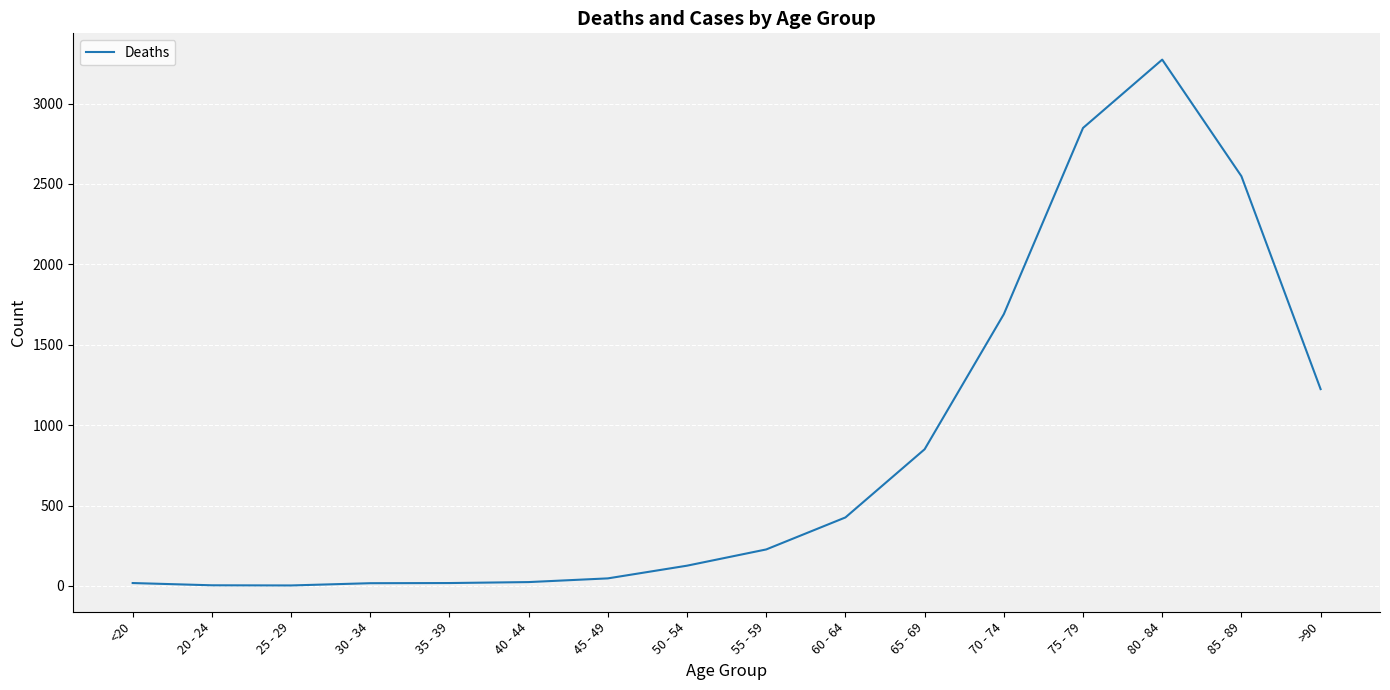

What is the greatest value displayed?

3273